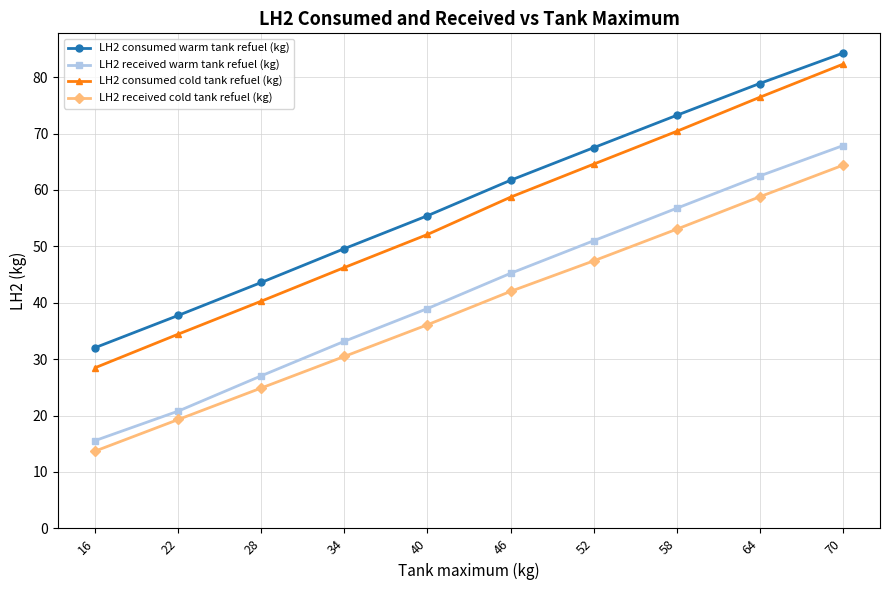

What is the average value of the LH2 received warm tank refuel (kg) series?

41.9